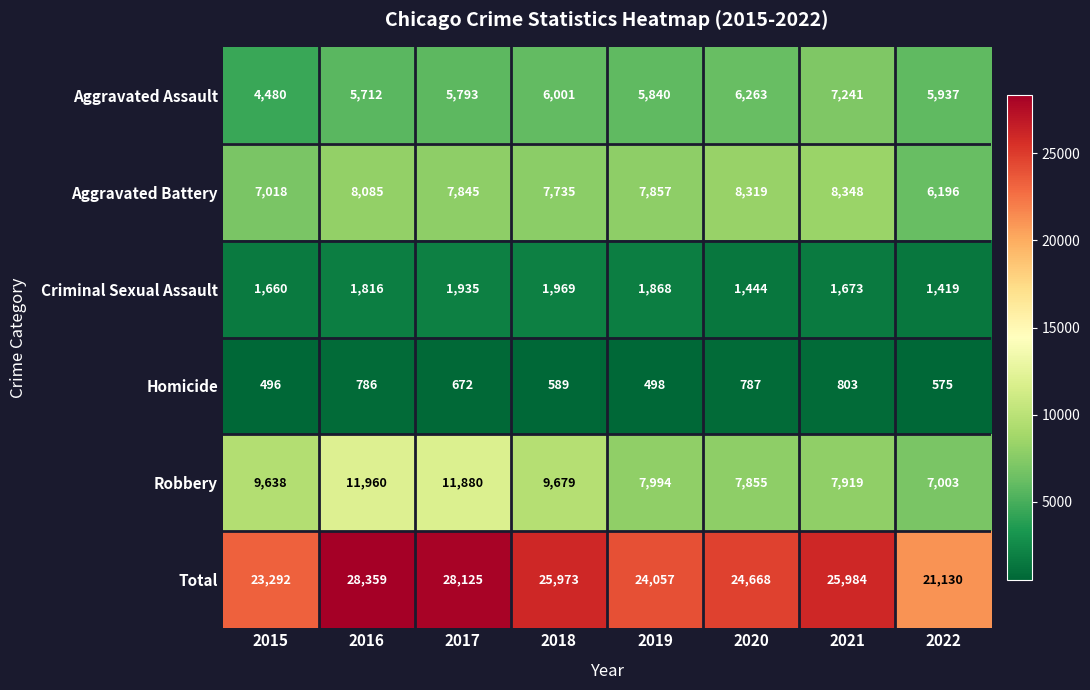

What is the sum of all Aggravated Battery values?

61403